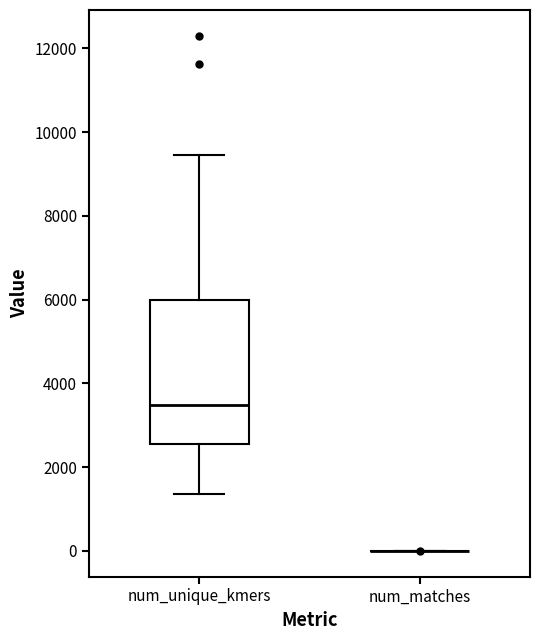

Comparing the boxes themselves (not the whiskers), which one is the tallest?

num_unique_kmers